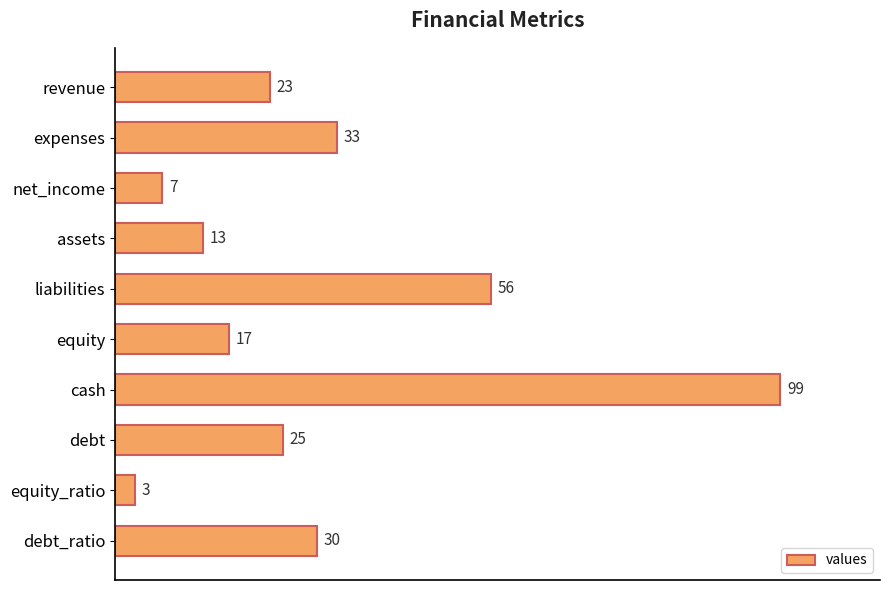

What position from the bottom is liabilities?

6